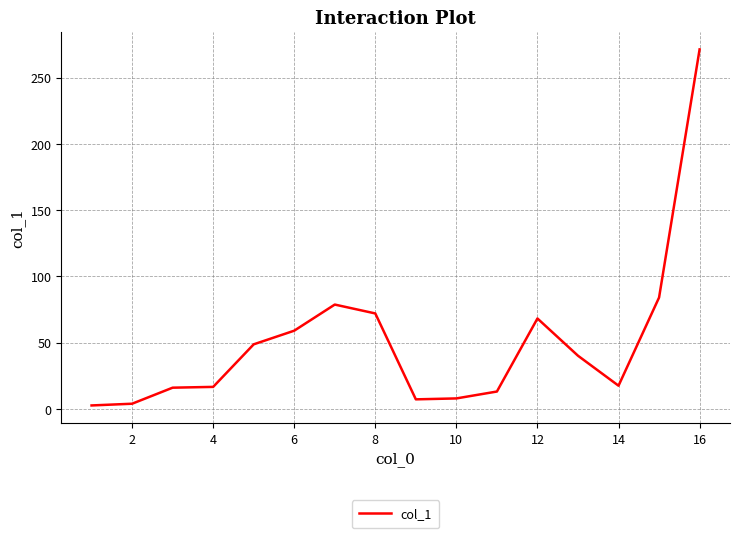

What is the difference between the maximum and minimum values?

268.6